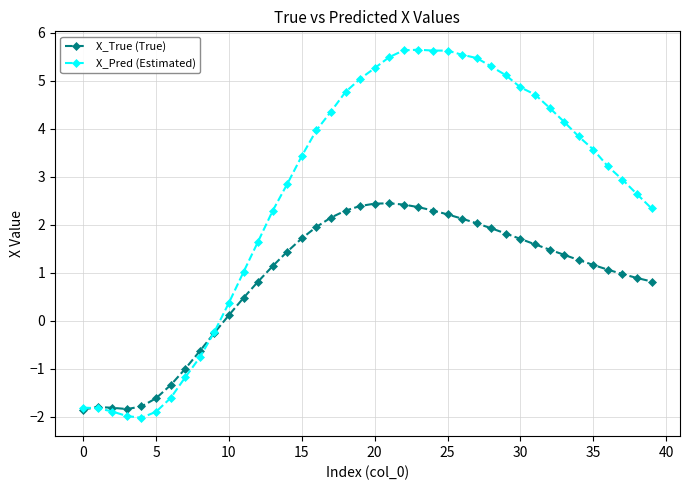

True or false: X_True (True) has more than 0 interior local peaks.

True